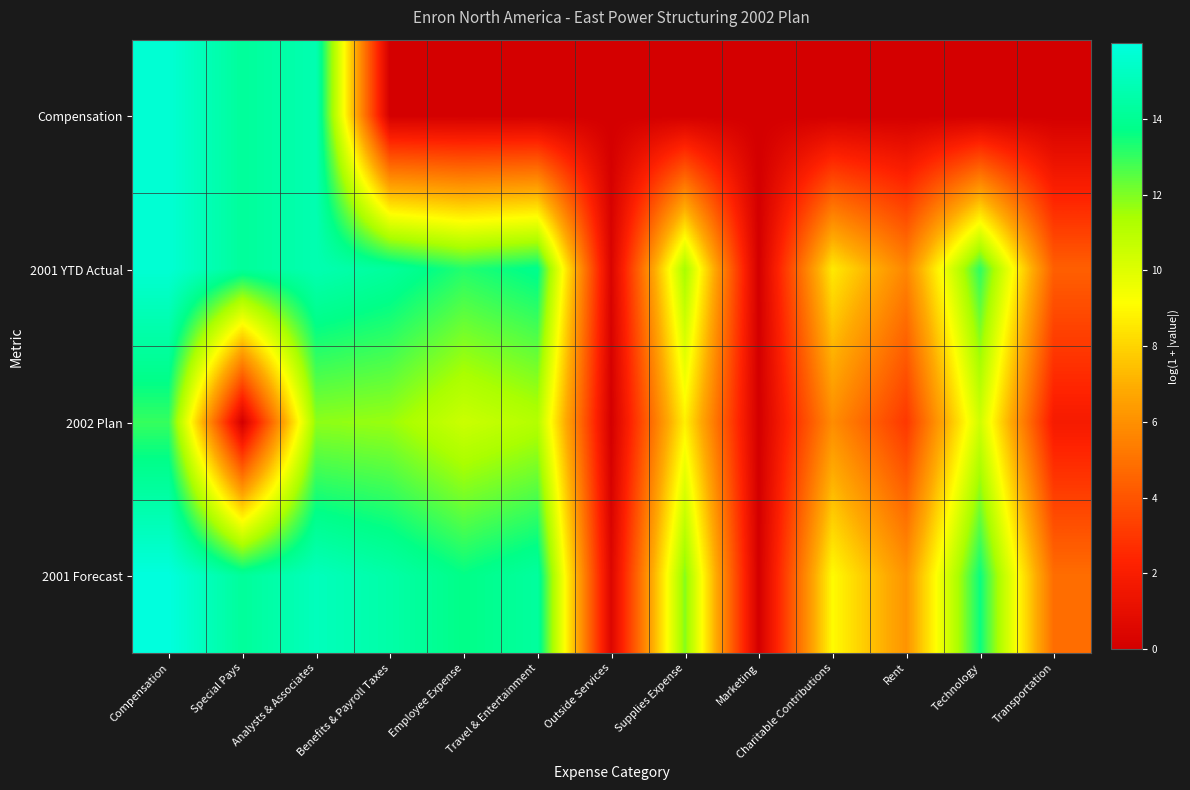

Reading left to right, what are all the values shown in this chart?

Compensation: Compensation=15.7	Special Pays=14.2	Analysts & Associates=14.8	Benefits & Payroll Taxes=0.0	Employee Expense=0.0	Travel & Entertainment=0.0	Outside Services=0.0	Supplies Expense=0.0	Marketing=0.0	Charitable Contributions=0.0	Rent=0.0	Technology=0.0	Transportation=0.0
2001 YTD Actual: Compensation=15.7	Special Pays=14.2	Analysts & Associates=14.8	Benefits & Payroll Taxes=14.2	Employee Expense=13.2	Travel & Entertainment=13.8	Outside Services=0.3	Supplies Expense=11.4	Marketing=0.0	Charitable Contributions=8.6	Rent=5.7	Technology=13.1	Transportation=4.4
2002 Plan: Compensation=13.0	Special Pays=0.0	Analysts & Associates=11.8	Benefits & Payroll Taxes=11.6	Employee Expense=10.5	Travel & Entertainment=11.1	Outside Services=0.0	Supplies Expense=8.8	Marketing=0.0	Charitable Contributions=5.9	Rent=3.0	Technology=10.4	Transportation=1.8
2001 Forecast: Compensation=16.0	Special Pays=14.2	Analysts & Associates=15.1	Benefits & Payroll Taxes=14.5	Employee Expense=13.7	Travel & Entertainment=14.3	Outside Services=0.5	Supplies Expense=11.9	Marketing=0.0	Charitable Contributions=9.0	Rent=6.1	Technology=13.6	Transportation=4.8